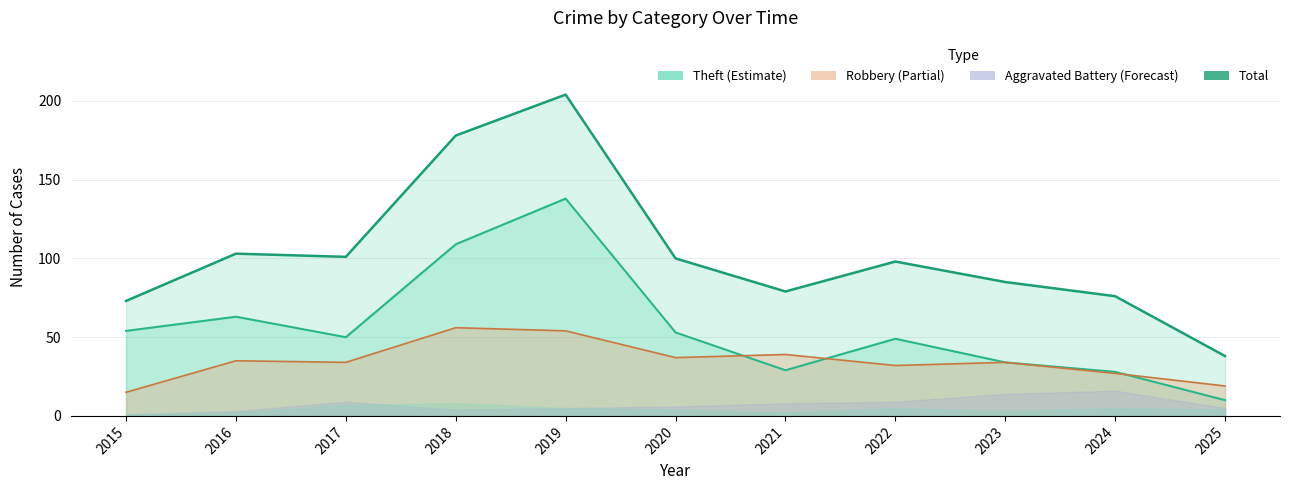

List the labels in order of value, largest first.

2019, 2018, 2016, 2017, 2020, 2022, 2023, 2021, 2024, 2015, 2025